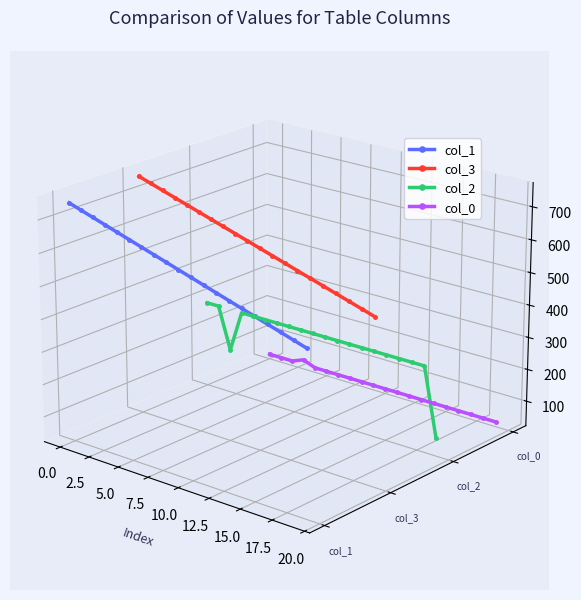

At how many categories does at least one series exceed 0?

19